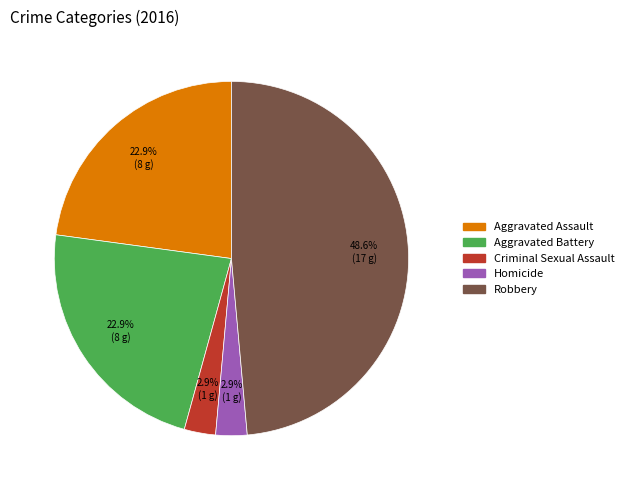

Which has a higher value, Homicide or Aggravated Assault?

Aggravated Assault